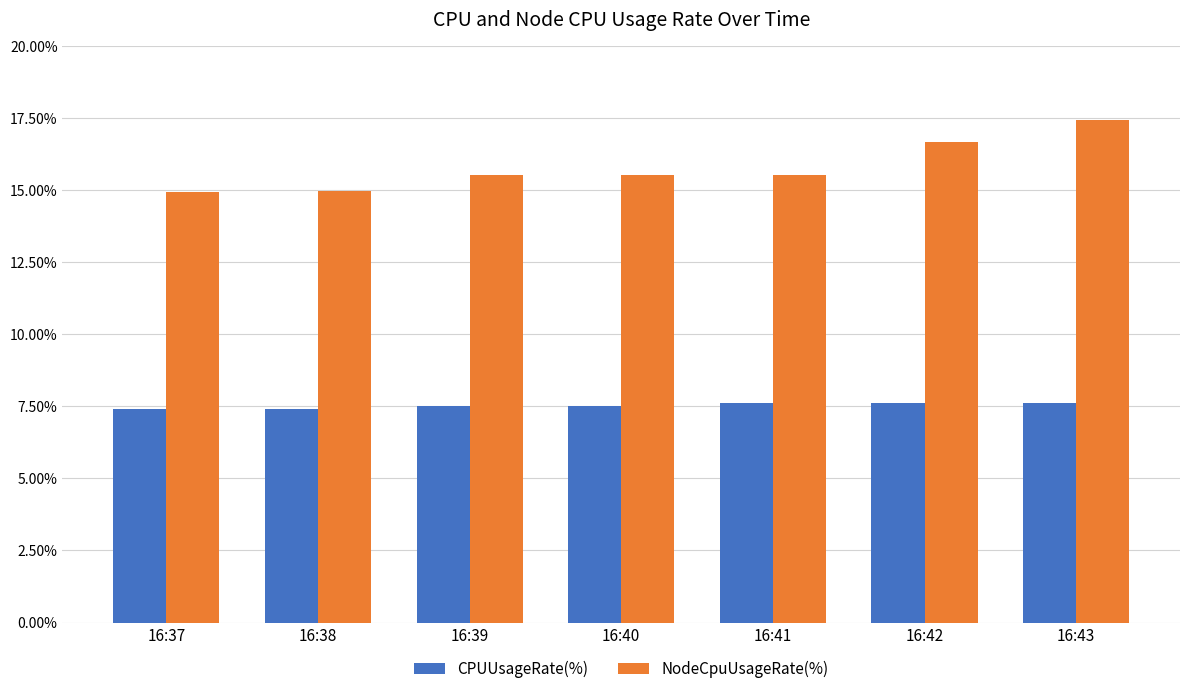

Which series has the widest spread of values?

NodeCpuUsageRate(%)